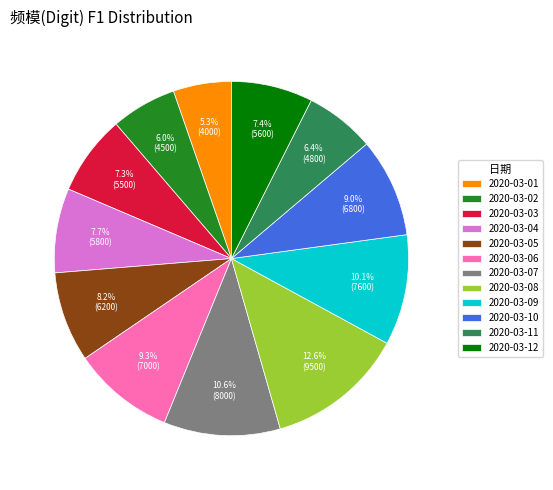

How much of the chart is everything except 2020-03-03?

92.7%